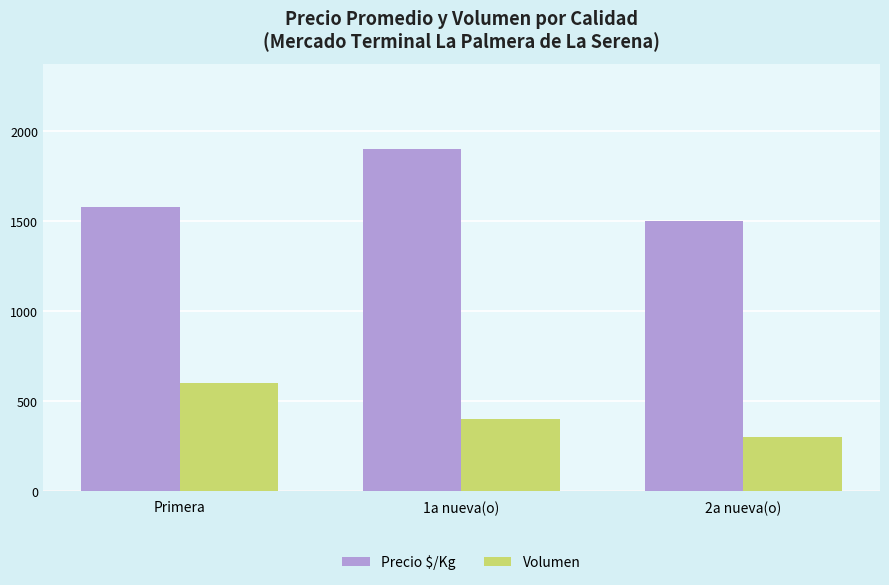

What are all the series names shown in the legend?

Precio $/Kg, Volumen